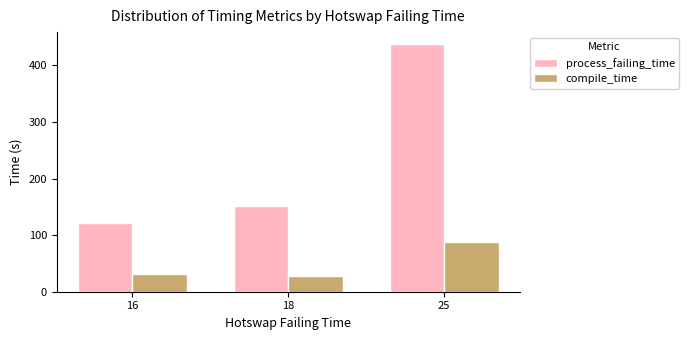

True or false: compile_time has a value of 15 at 16.

False